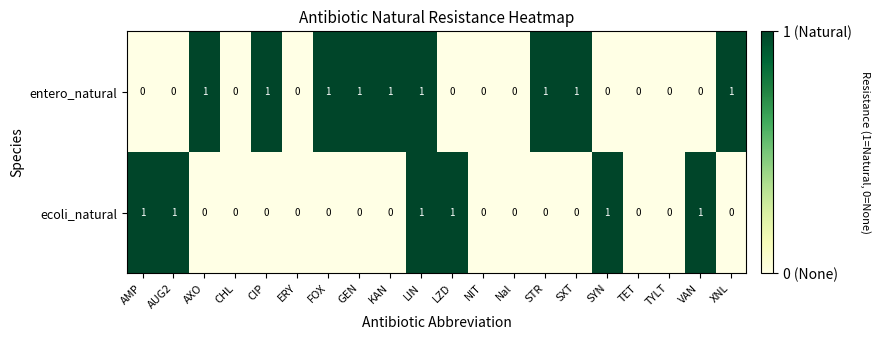

Which series has the largest total across all categories?

entero_natural